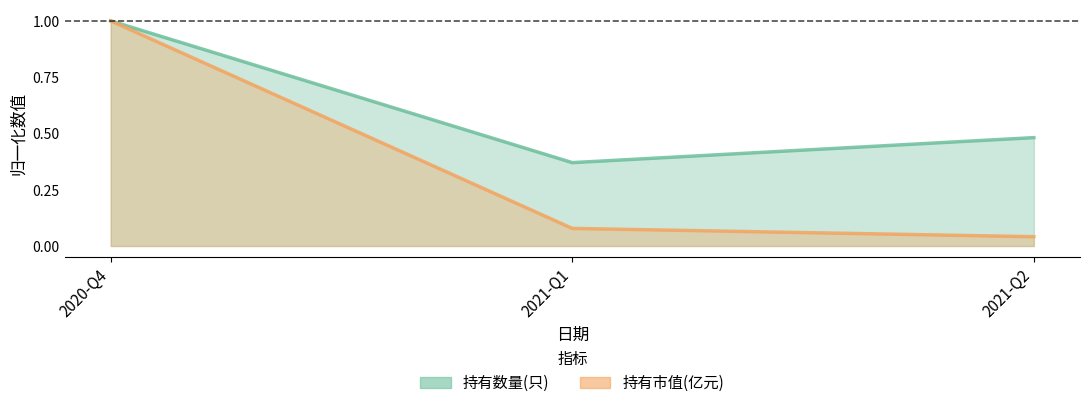

Reading left to right, what are all the values shown in this chart?

持有数量(只) line: 2020-Q4=1.0	2021-Q1=0.4	2021-Q2=0.5
持有市值(亿元) line: 2020-Q4=1.0	2021-Q1=0.1	2021-Q2=0.0